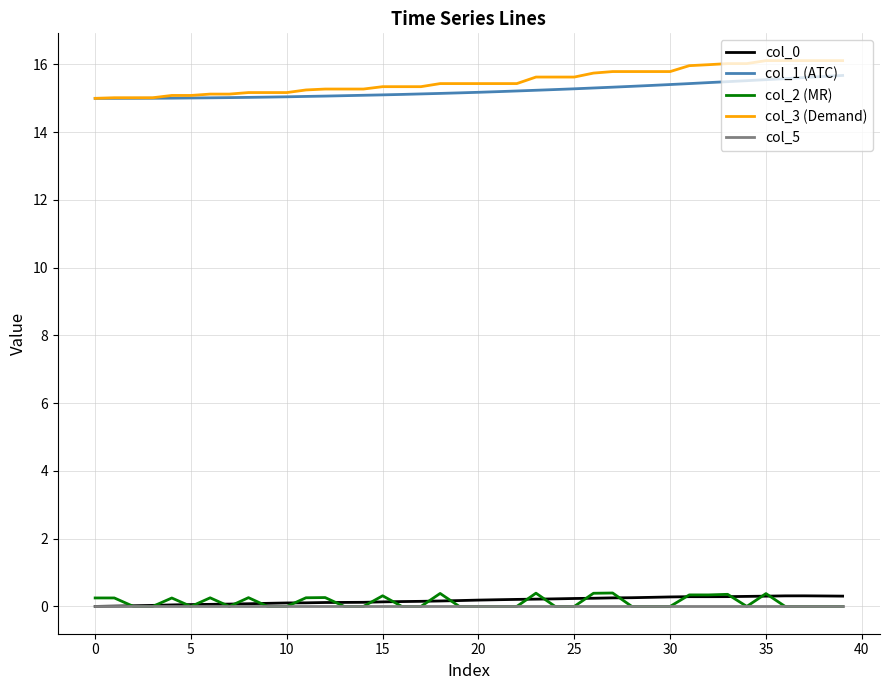

Which series has the widest spread of values?

col_3 (Demand)